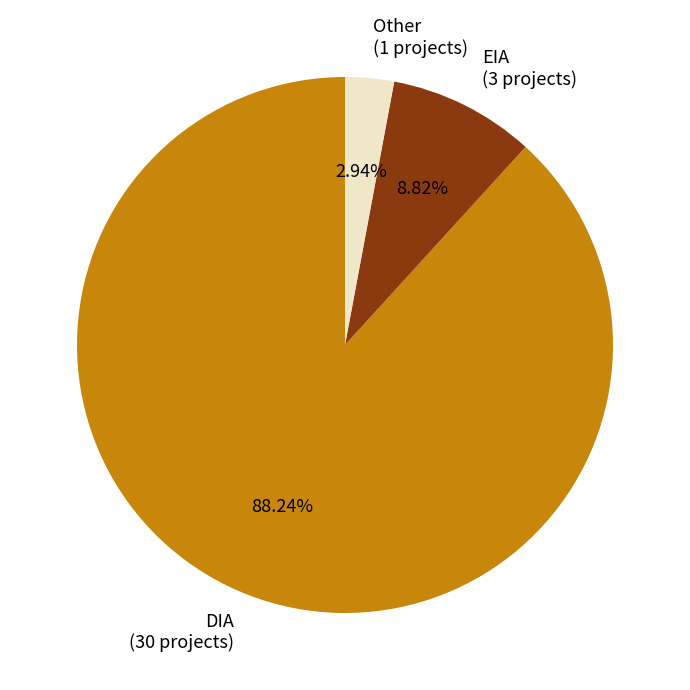

To the nearest percent, what is the difference between the EIA and DIA slice percentages?

79%